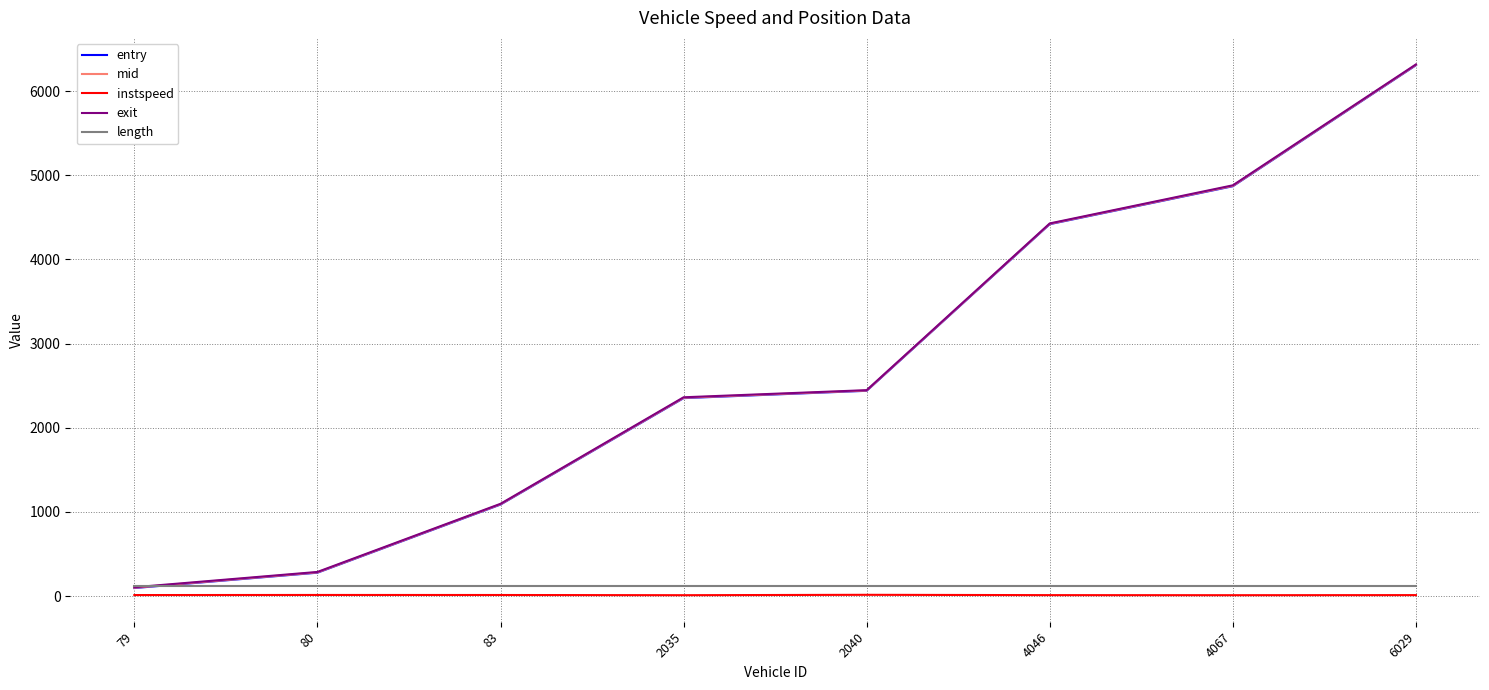

What is the minimum value shown in the chart?

10.6